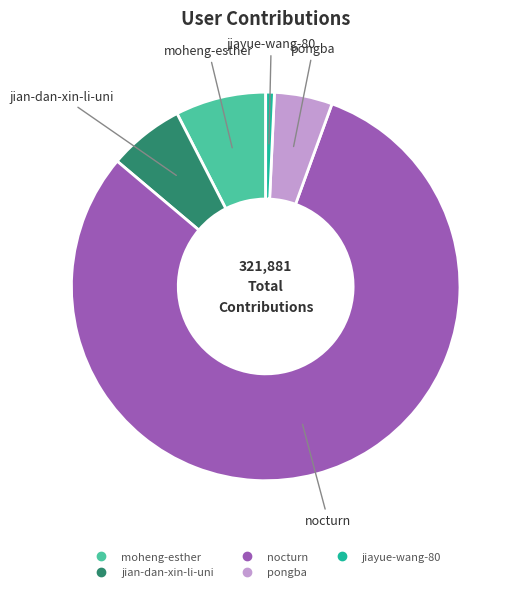

Is there any slice that represents more than half of the pie?

Yes